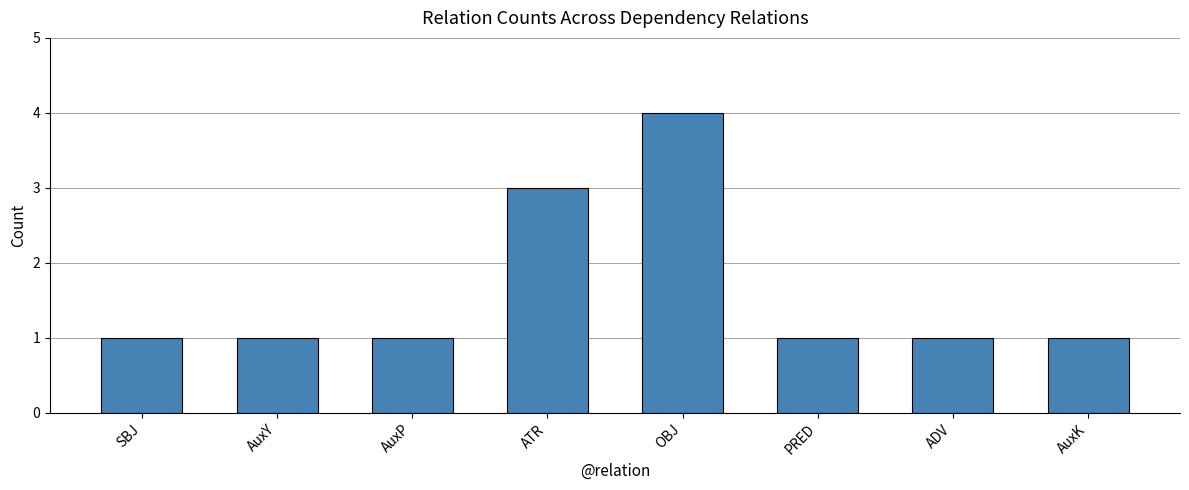

Does the chart contain any negative values?

No